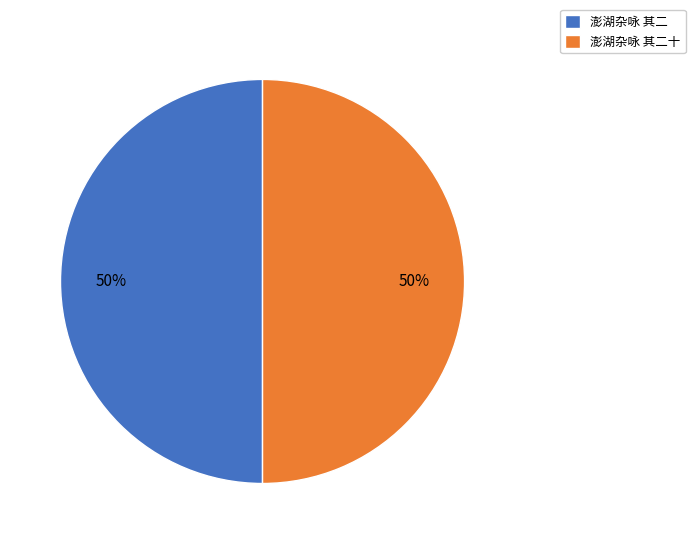

Do 澎湖杂咏 其二十 and 澎湖杂咏 其二 together represent more than half of the pie?

Yes